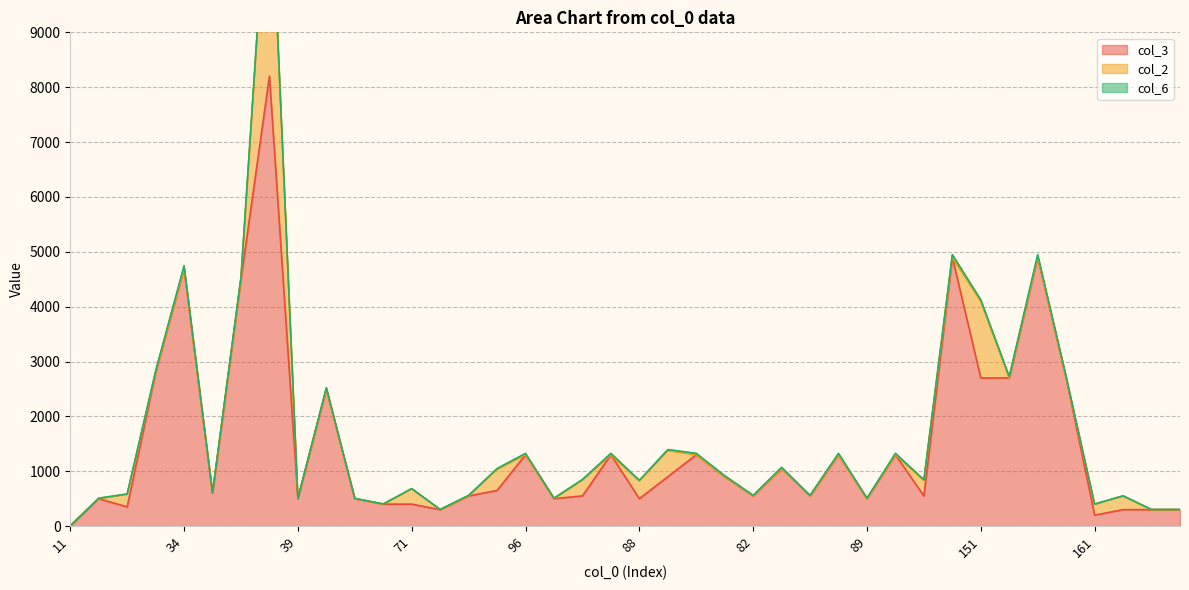

What is the label of the 40th point from the right?

11